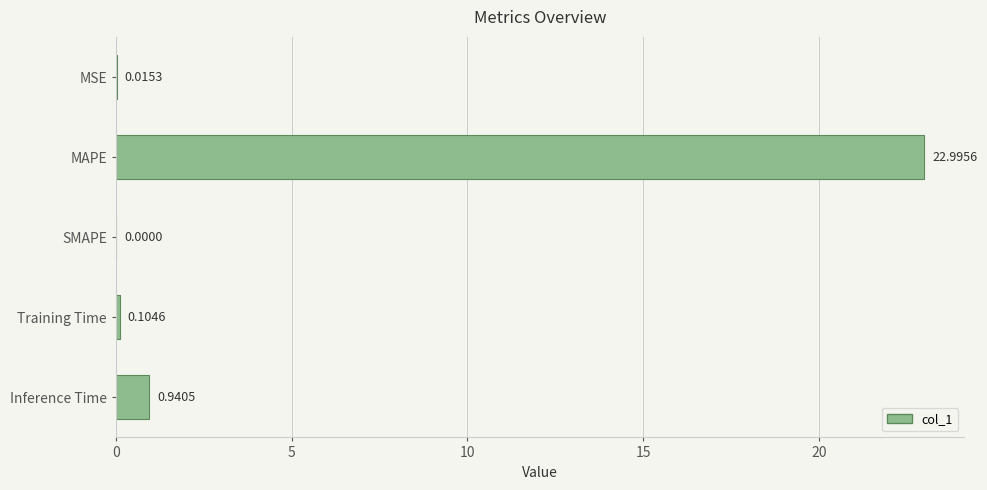

At which label is the value closest to 11?

Inference Time